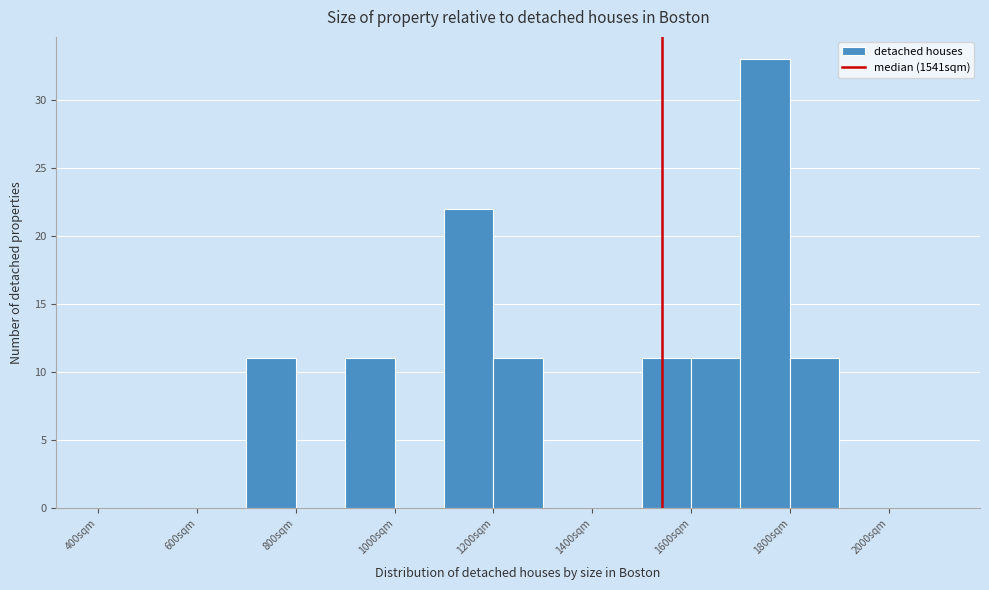

Which range on the x-axis has the tallest bar?

1700 to 1800